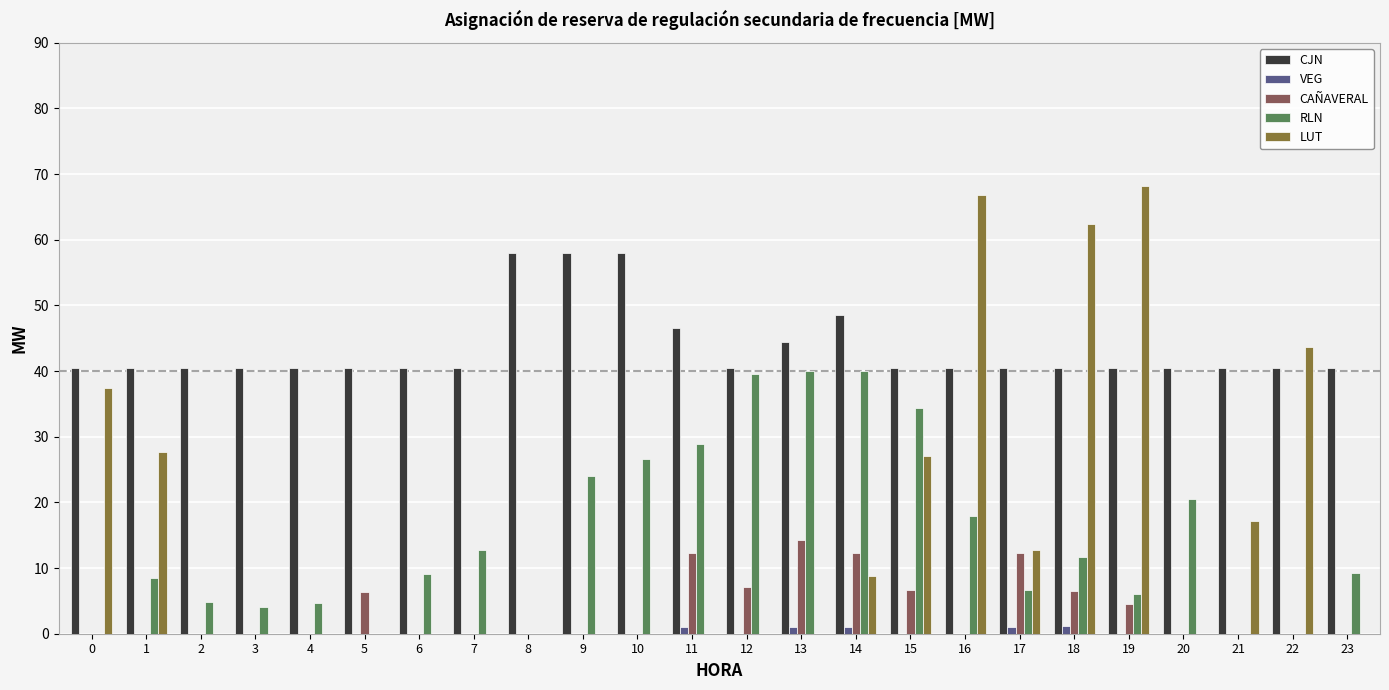

Is the value of RLN at 12 greater than the value of VEG at 11?

Yes